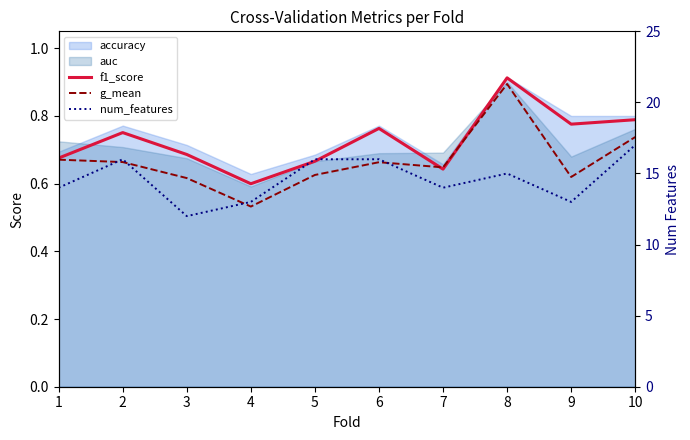

Where do f1_score and g_mean first cross each other?

6 and 7